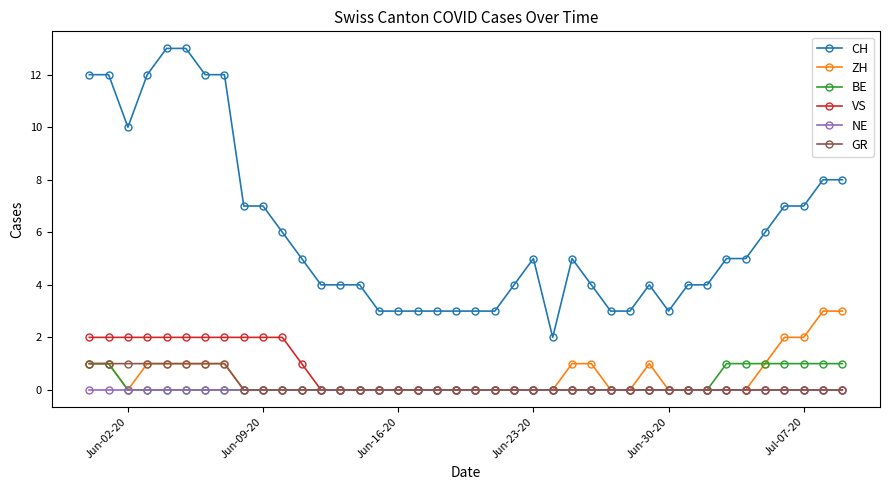

Which series has the largest total across all categories?

CH